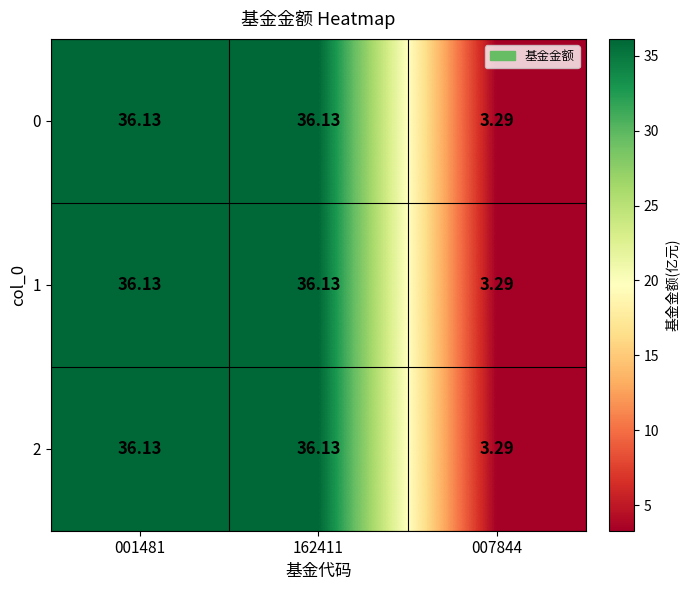

Count the number of data series in this chart.

3